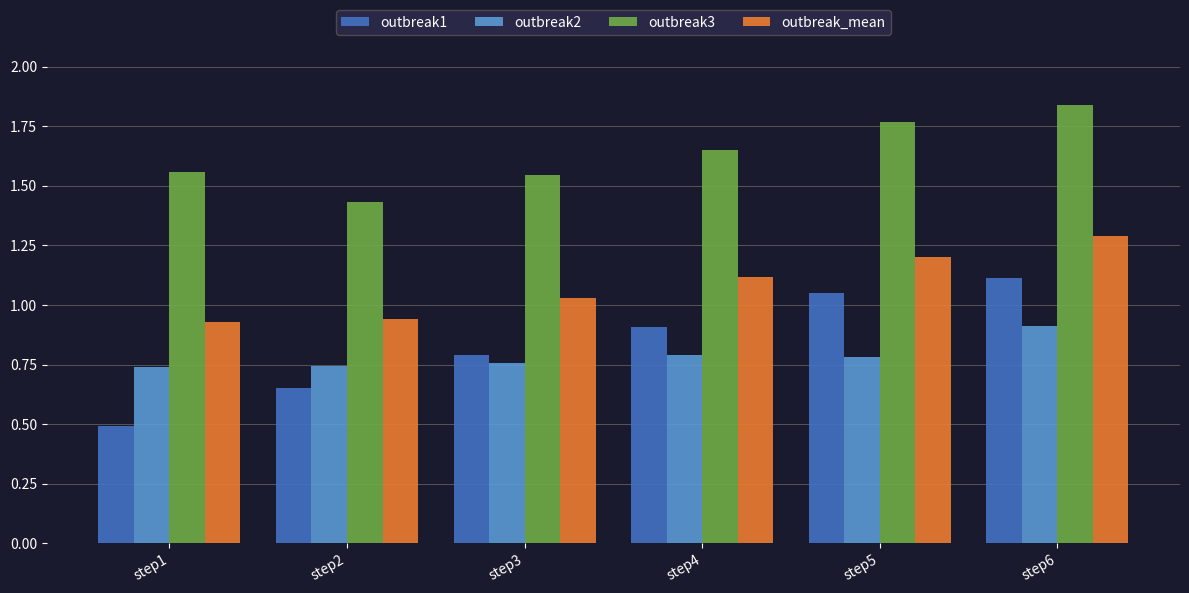

How many categories are shown in the chart?

6